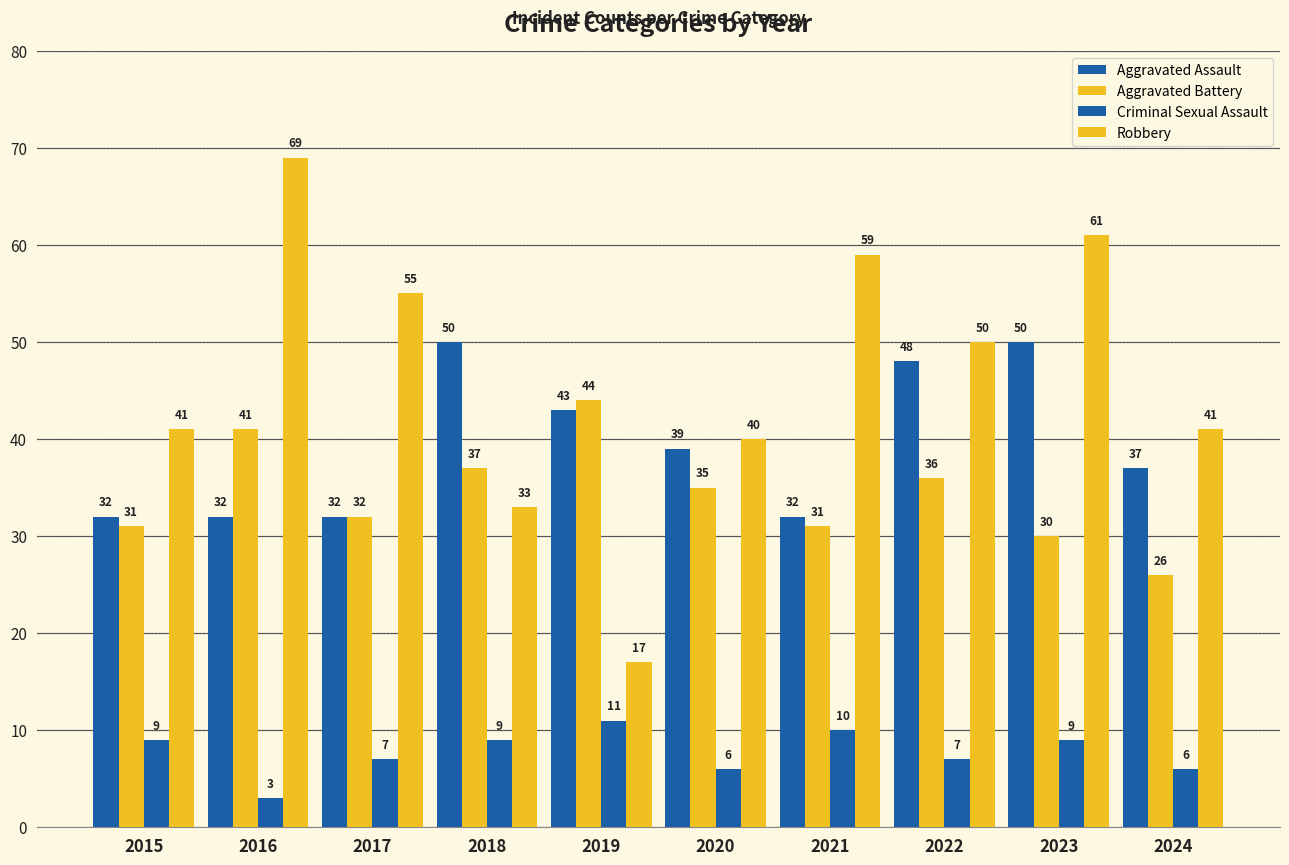

How many data points does each series have?

10